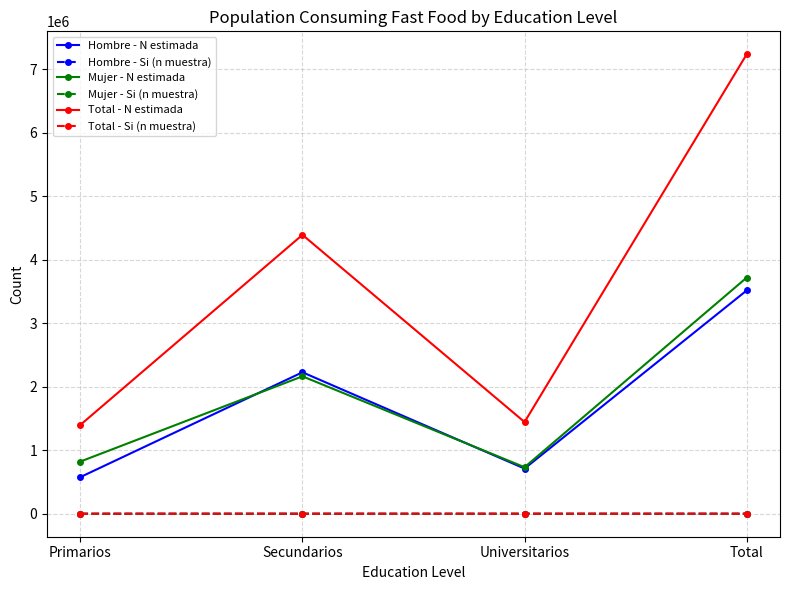

What is the label of the 1st point from the left?

Primarios